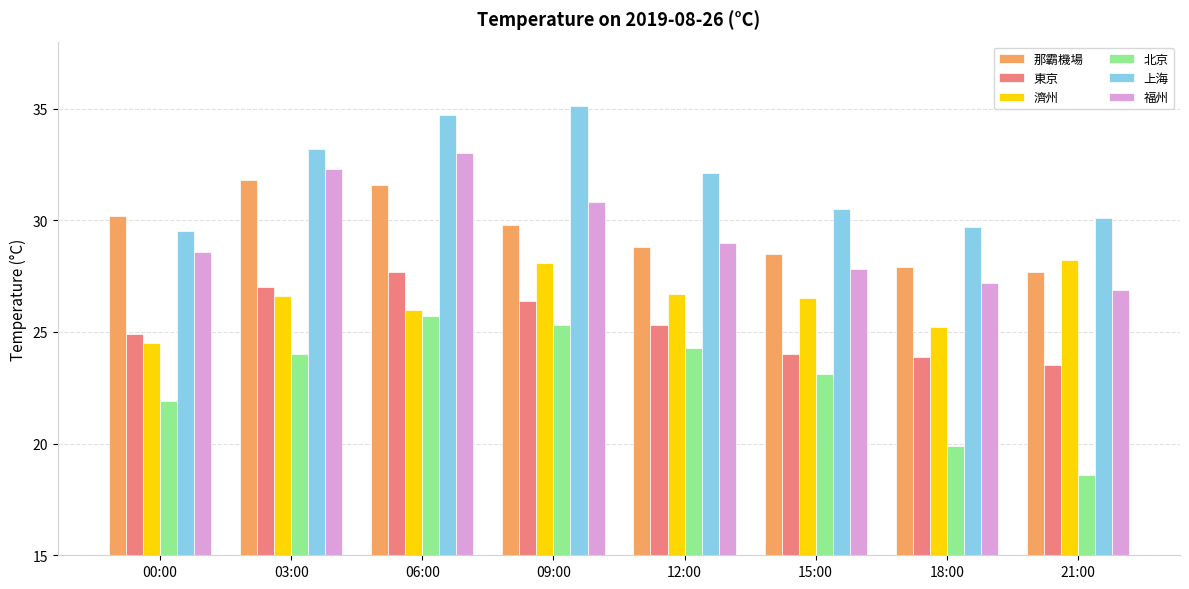

Between 09:00 and 12:00, which series saw the biggest shift?

上海